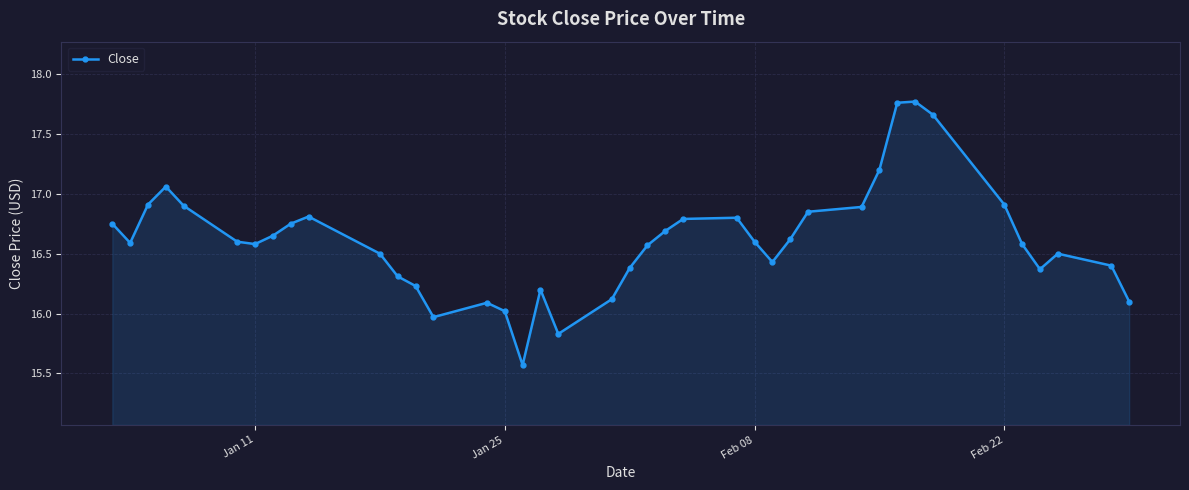

What is the smallest value displayed?

15.6